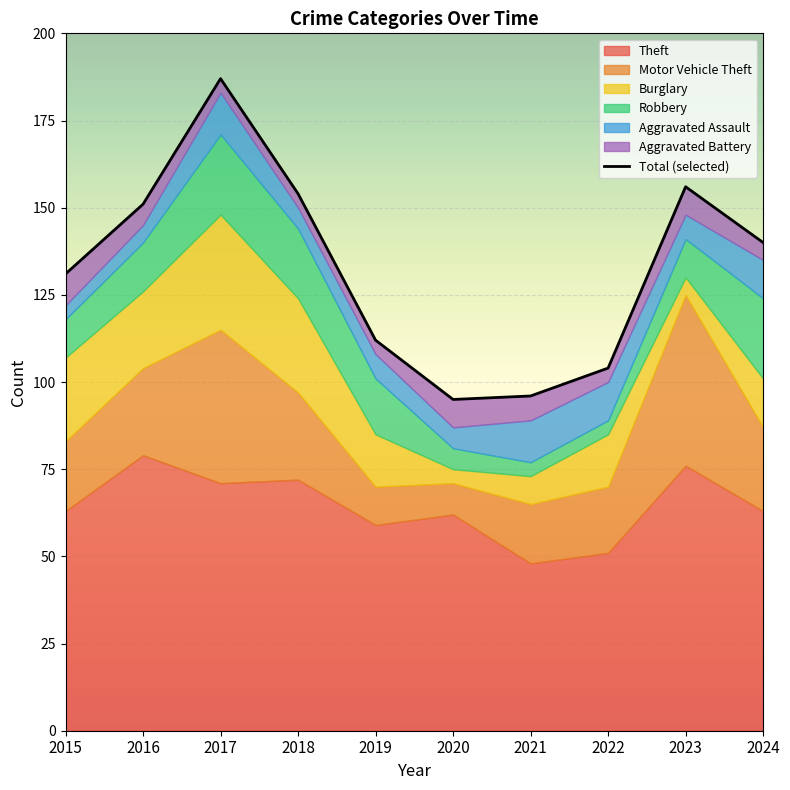

At which label is the value closest to 141?

2024